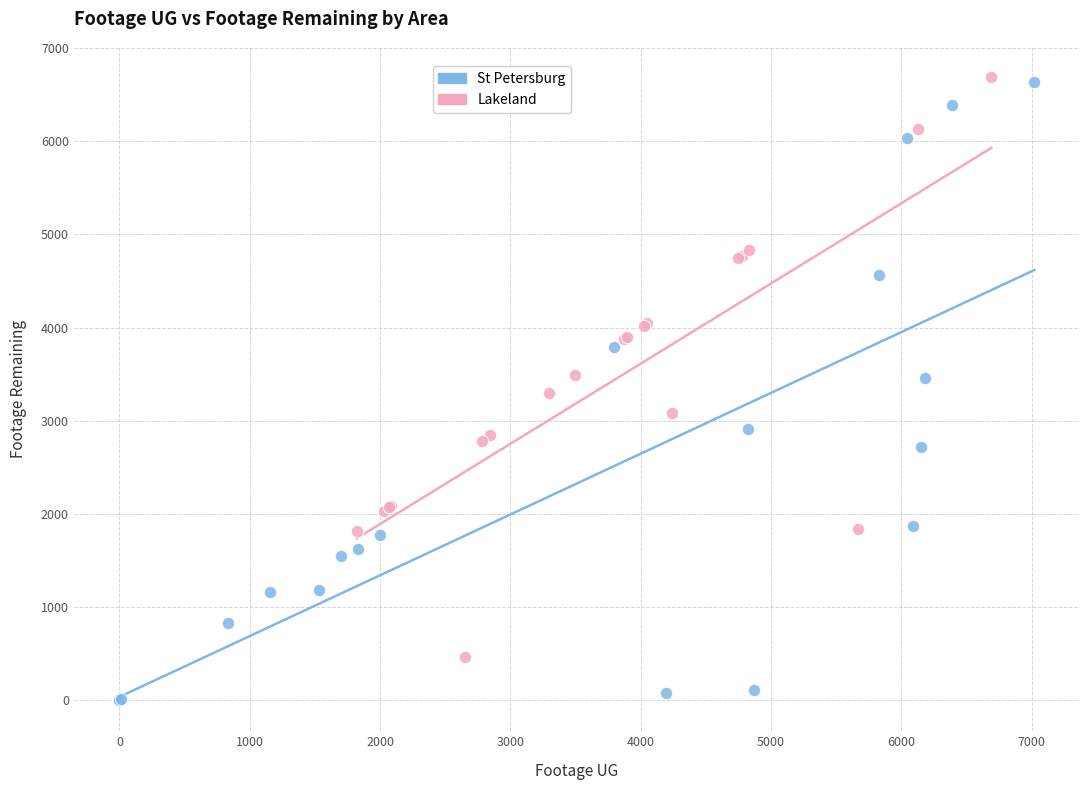

Which series has the widest spread of Y values?

St Petersburg